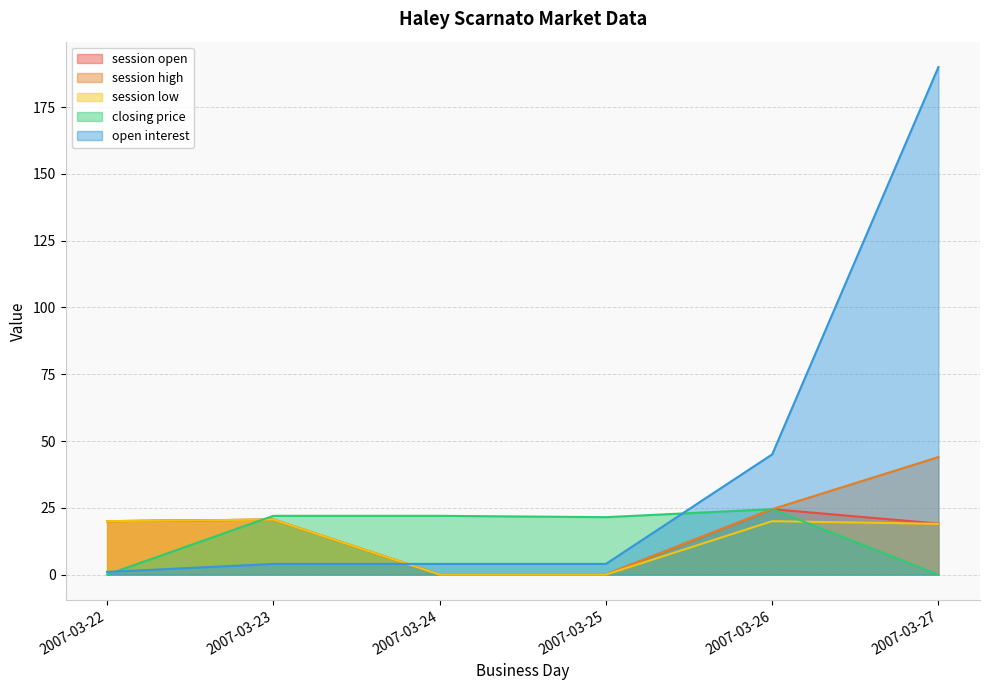

At which label does session open first exceed 20?

2007-03-23